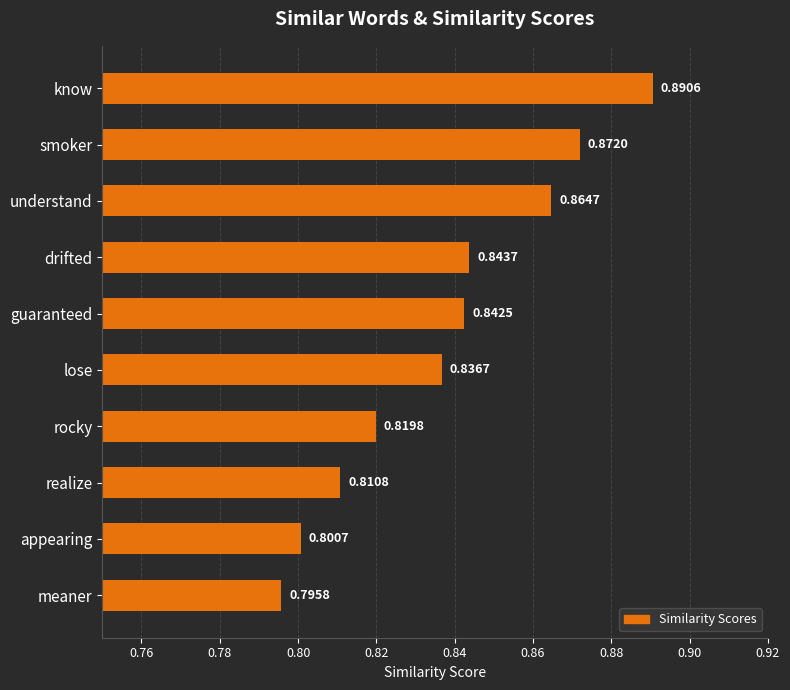

Where is the data nearest to the value 0?

meaner